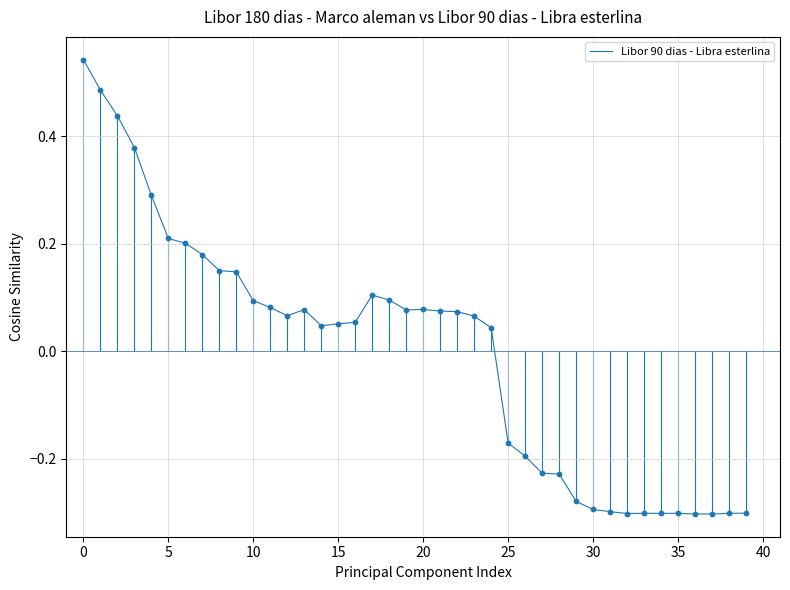

What is the difference between the maximum and minimum values?

0.8